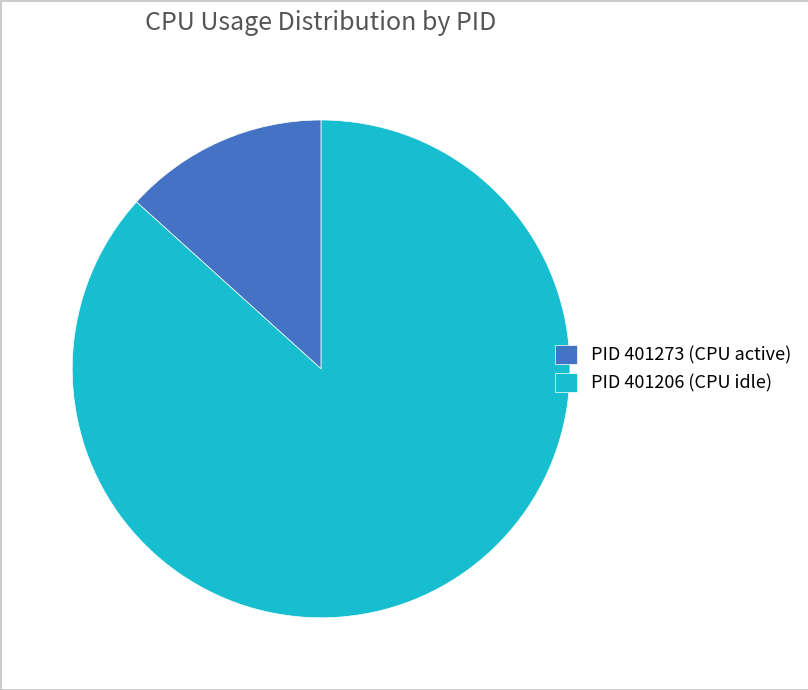

How many slices are in this pie chart?

2